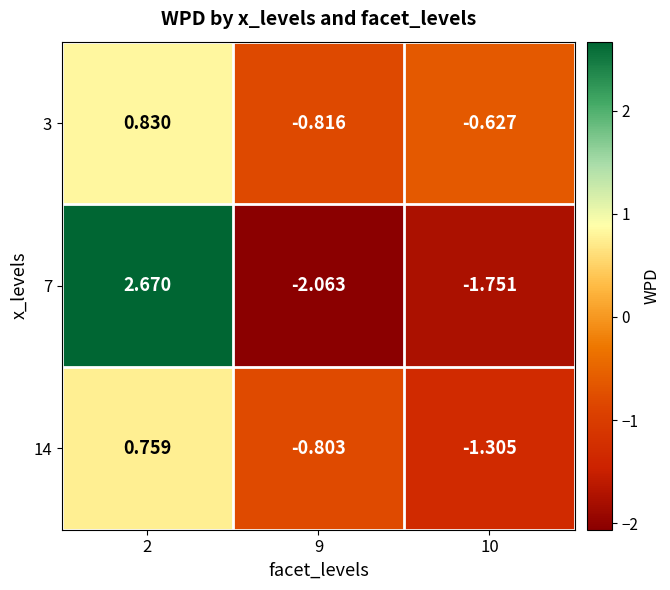

How many categories are shown in the chart?

3